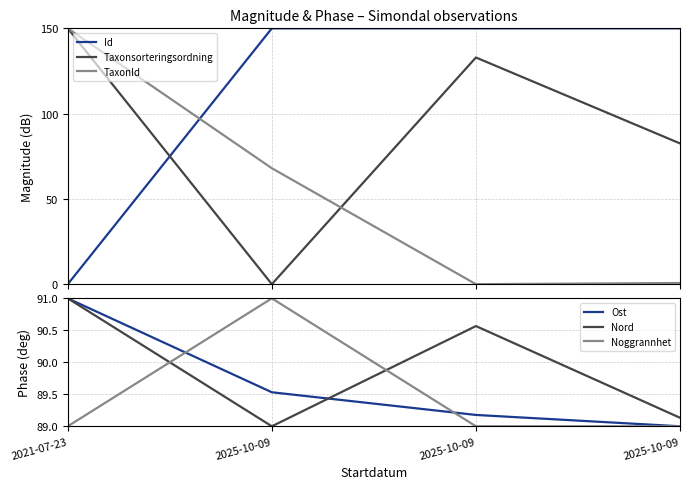

How many lines are shown in the chart?

6